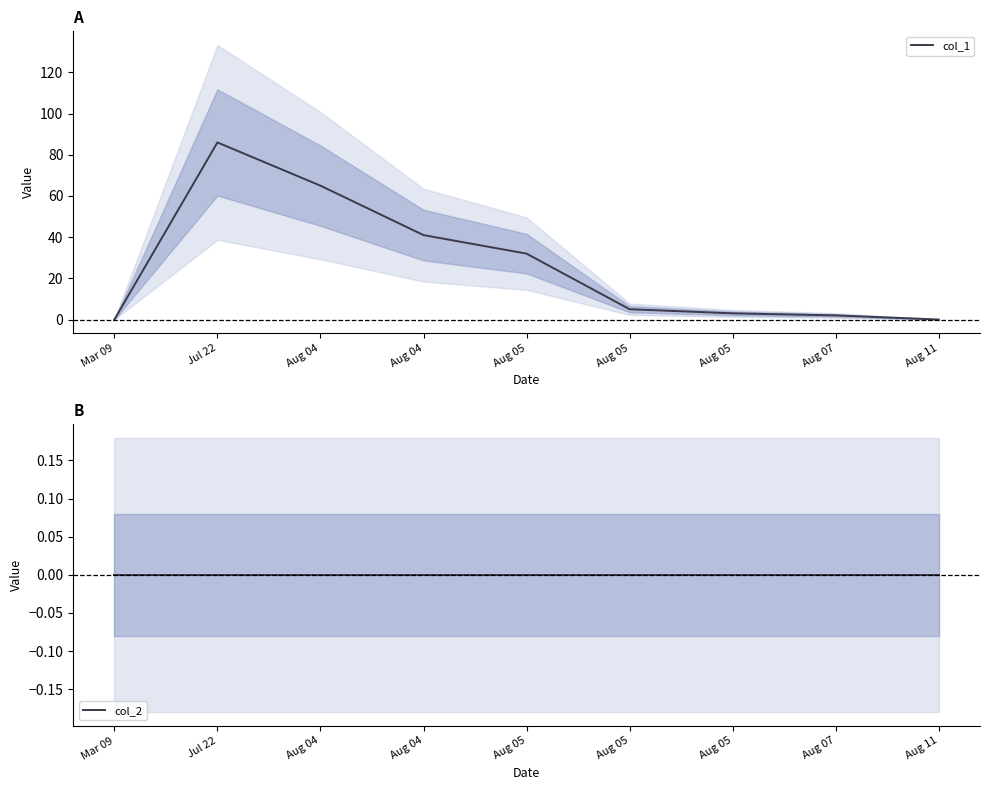

What is the value of the col_1 point at the 3rd from the left?

65